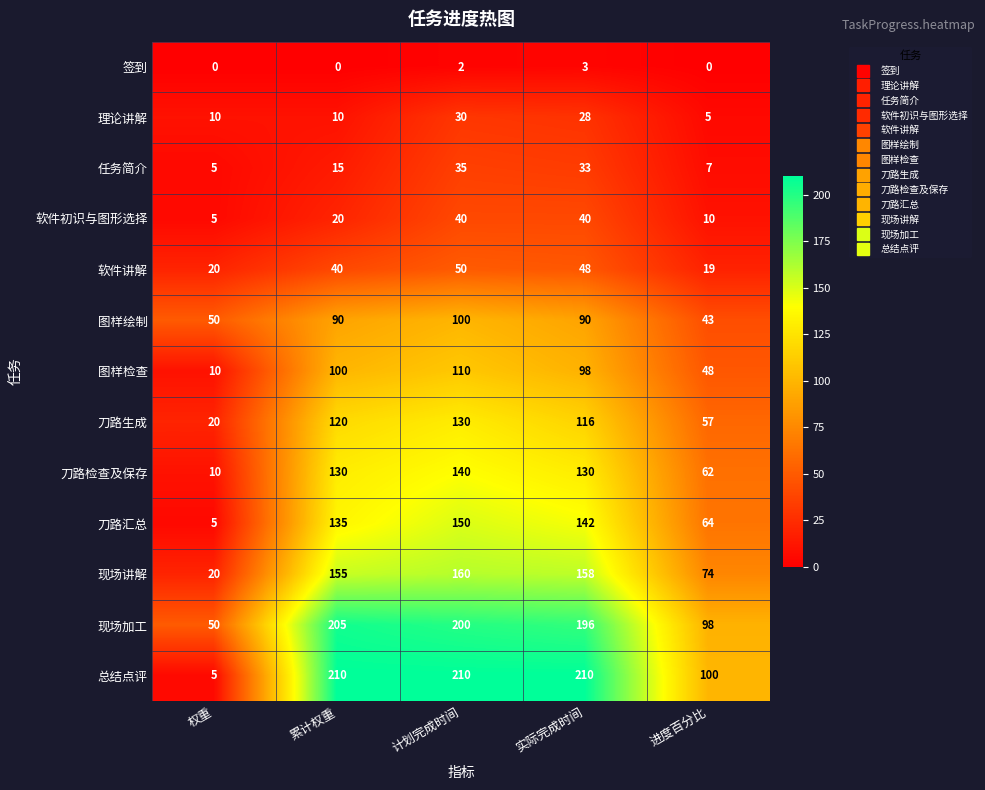

At 计划完成时间, list the series in order from largest to smallest.

总结点评, 现场加工, 现场讲解, 刀路汇总, 刀路检查及保存, 刀路生成, 图样检查, 图样绘制, 软件讲解, 软件初识与图形选择, 任务简介, 理论讲解, 签到